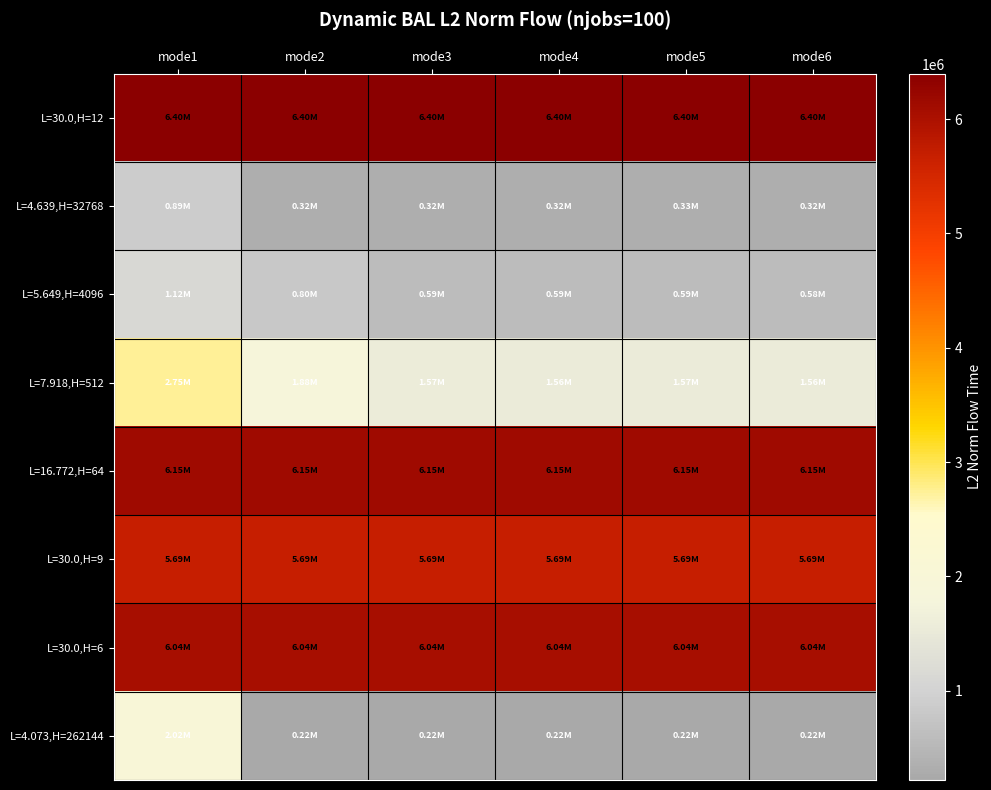

Reading right to left, what are all the values shown in this chart?

L=30.0,H=12: mode6=6398583.2	mode5=6398583.2	mode4=6398583.2	mode3=6398583.2	mode2=6398583.2	mode1=6398583.2
L=4.639,H=32768: mode6=322118.7	mode5=331476.3	mode4=322789.9	mode3=322086.1	mode2=322116.1	mode1=889021.7
L=5.649,H=4096: mode6=584689.8	mode5=585439.0	mode4=587158.6	mode3=585243.1	mode2=800226.6	mode1=1122971.0
L=7.918,H=512: mode6=1560521.0	mode5=1567505.4	mode4=1559536.3	mode3=1570159.0	mode2=1882847.0	mode1=2745739.2
L=16.772,H=64: mode6=6147463.8	mode5=6147463.8	mode4=6147463.8	mode3=6147463.8	mode2=6147463.8	mode1=6147463.8
L=30.0,H=9: mode6=5694241.7	mode5=5694241.7	mode4=5694241.7	mode3=5694241.7	mode2=5694241.7	mode1=5694241.7
L=30.0,H=6: mode6=6038185.7	mode5=6038185.7	mode4=6038185.7	mode3=6038185.7	mode2=6038185.7	mode1=6038185.7
L=4.073,H=262144: mode6=217194.3	mode5=217302.2	mode4=217313.2	mode3=217213.8	mode2=217301.3	mode1=2023877.9